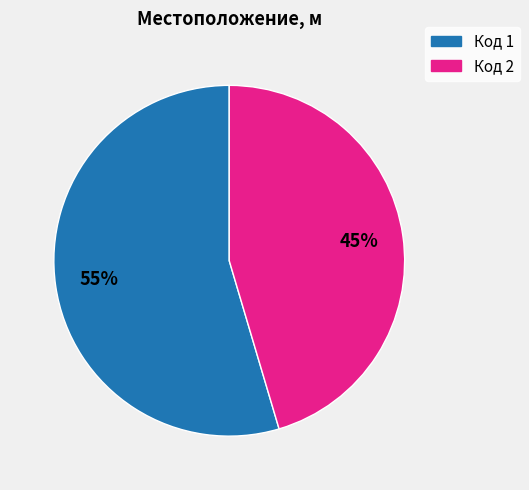

To the nearest percent, what is the average slice percentage?

50%